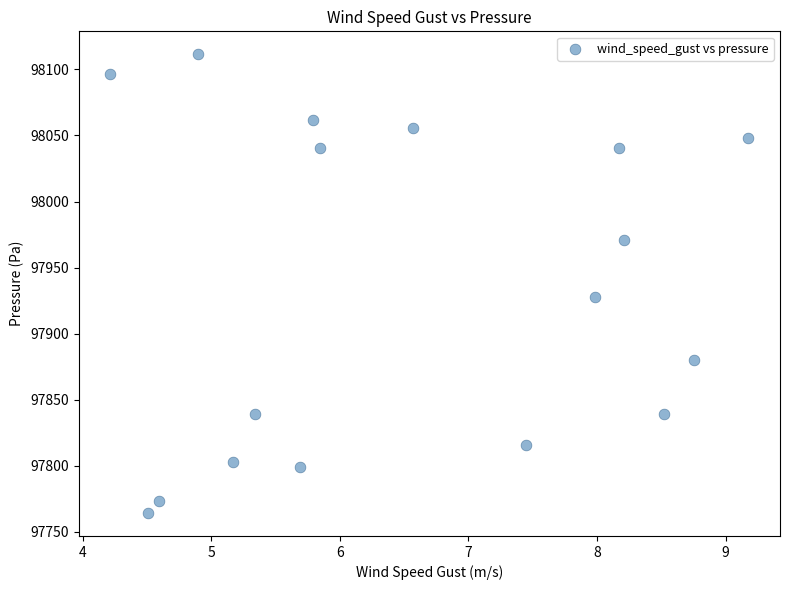

What is the range of Y values (max minus min)?

347.1